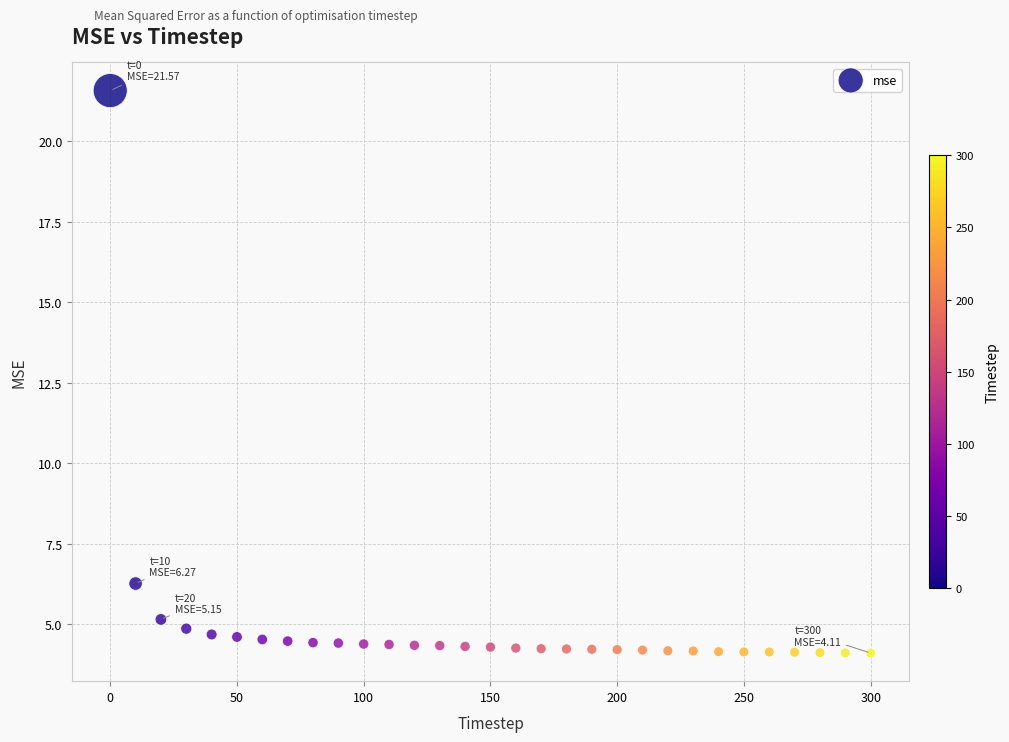

What is the range of X values (max minus min)?

300.0